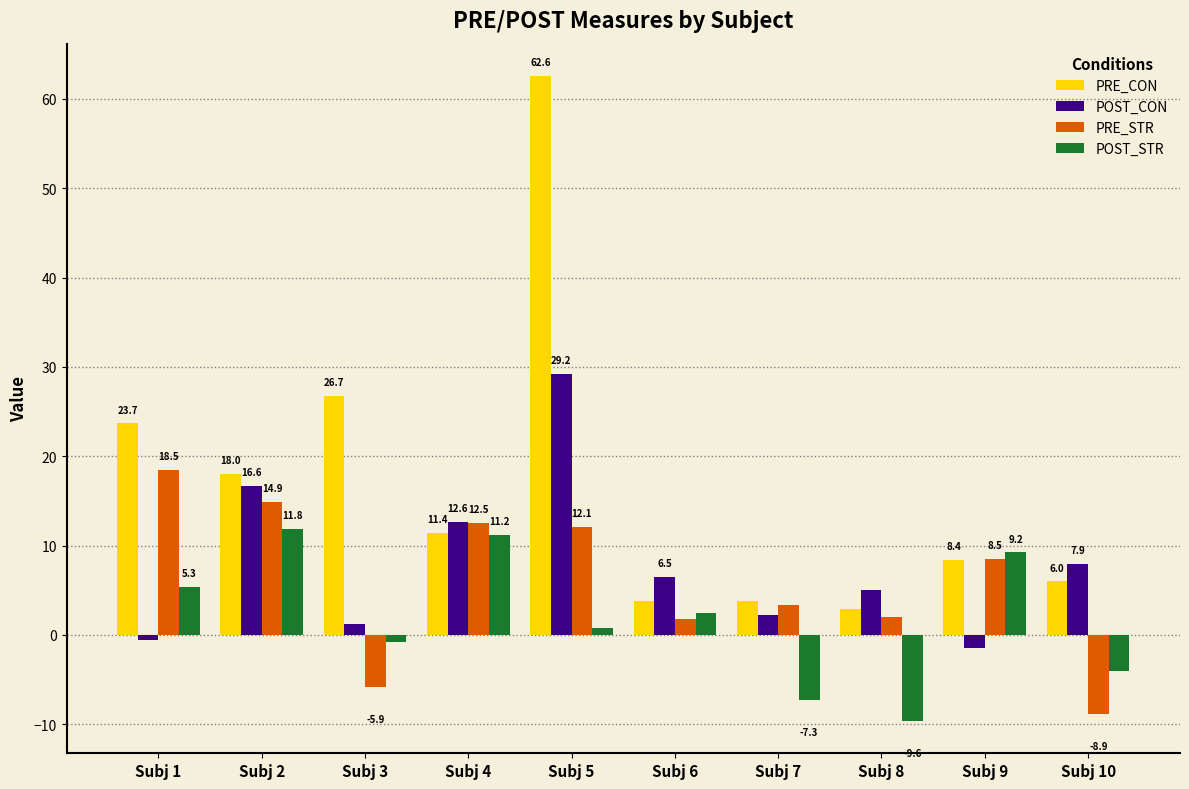

Rank the series by their maximum value, from lowest to highest.

POST_STR, PRE_STR, POST_CON, PRE_CON